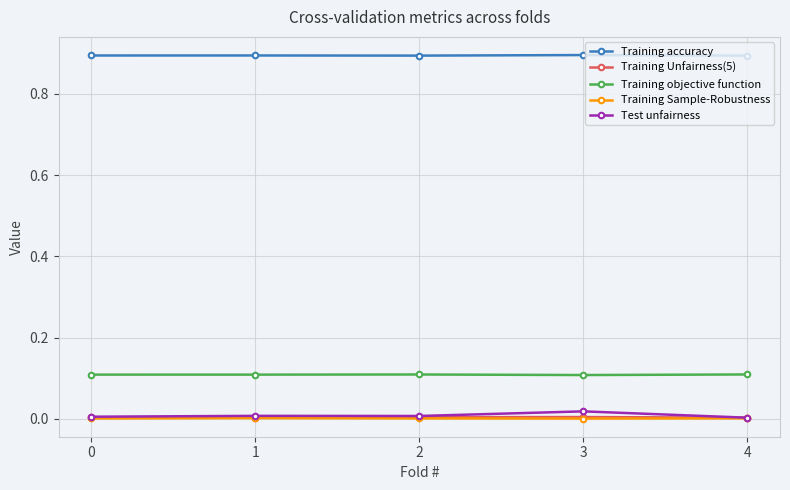

What is the difference between the highest and lowest values at 0?

0.9